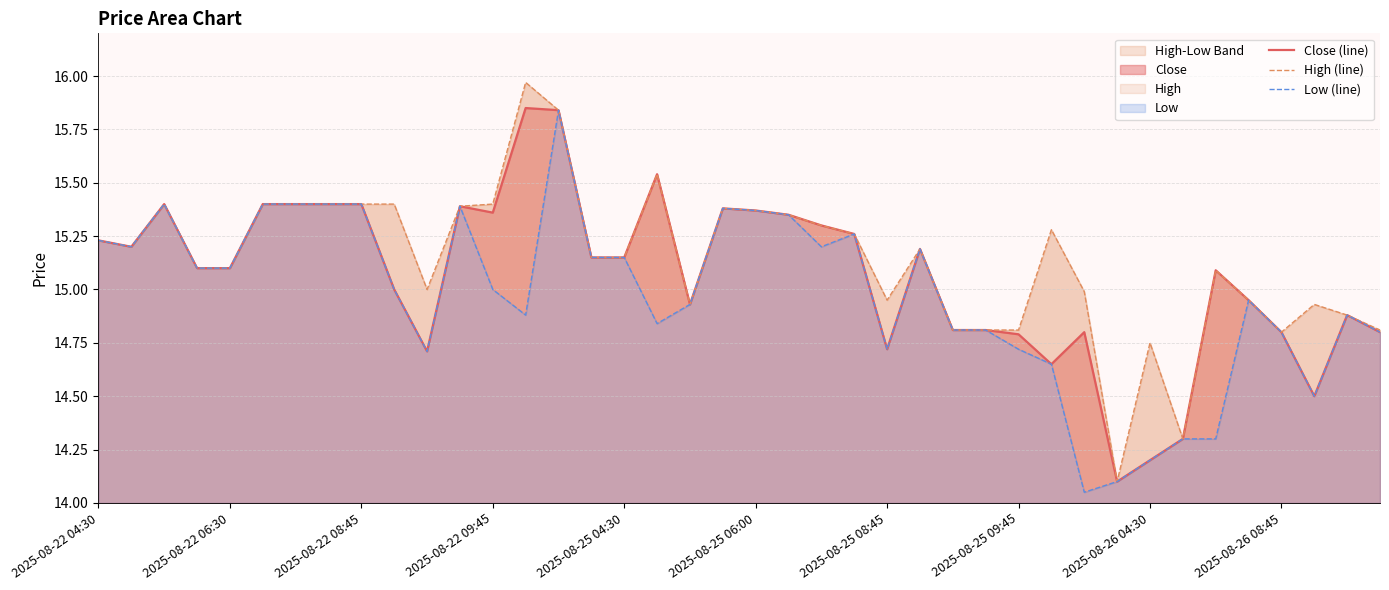

At which category is the sum across all series the highest?

14